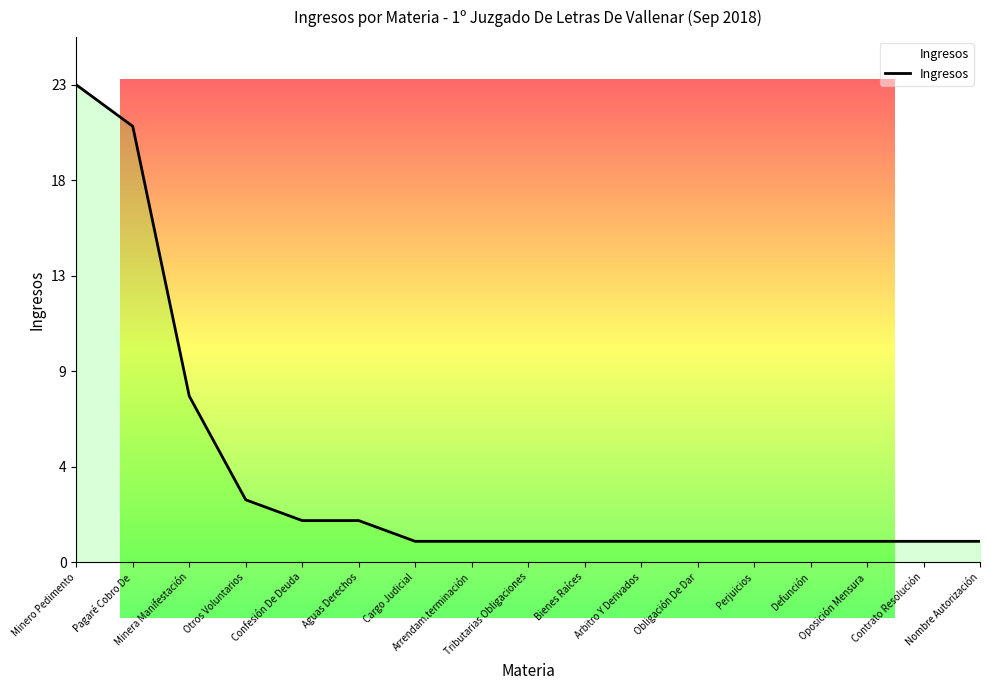

What is the label of the 16th point from the left?

Contrato Resolución